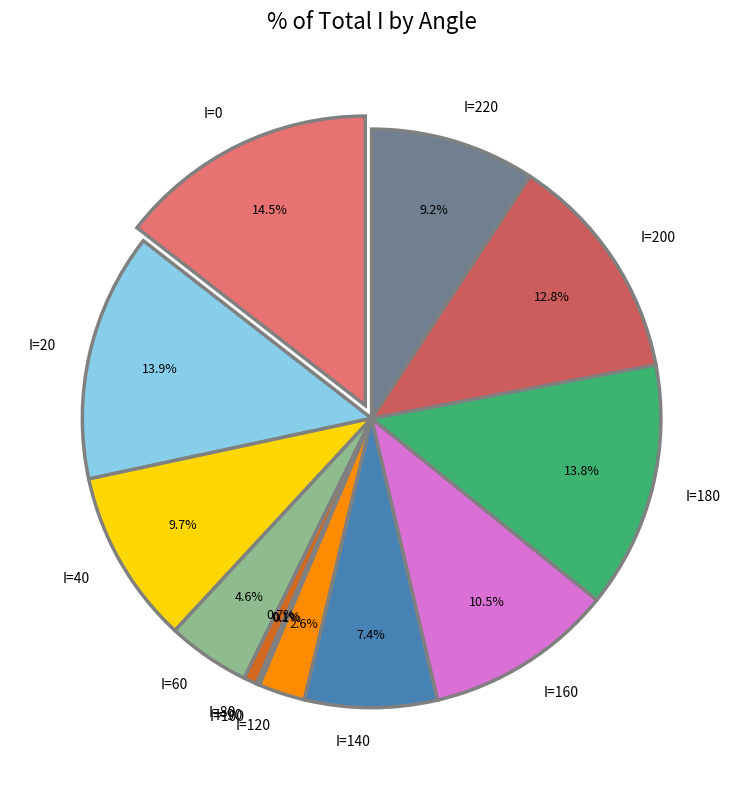

Is there any slice that represents more than half of the pie?

No